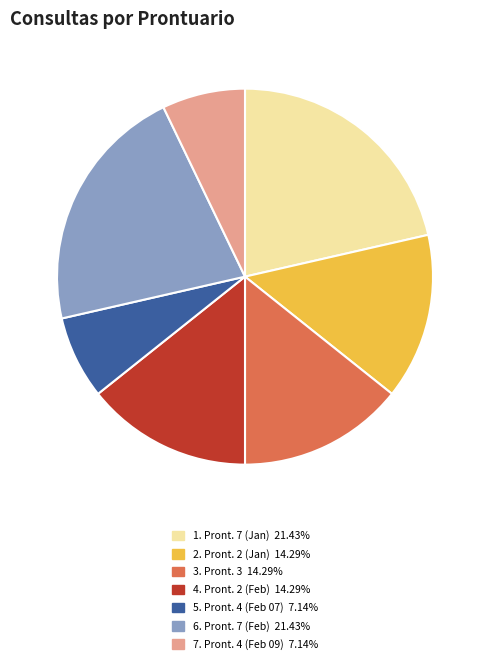

What is the ratio of the value at 6. Pront. 7 (Feb) 21.43% to the value at 2. Pront. 2 (Jan) 14.29%?

1.5